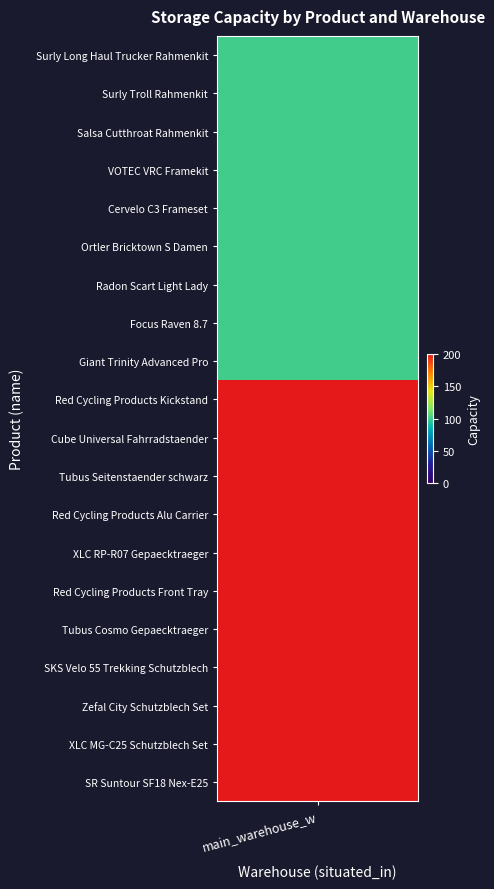

What is the maximum value shown in the chart?

200